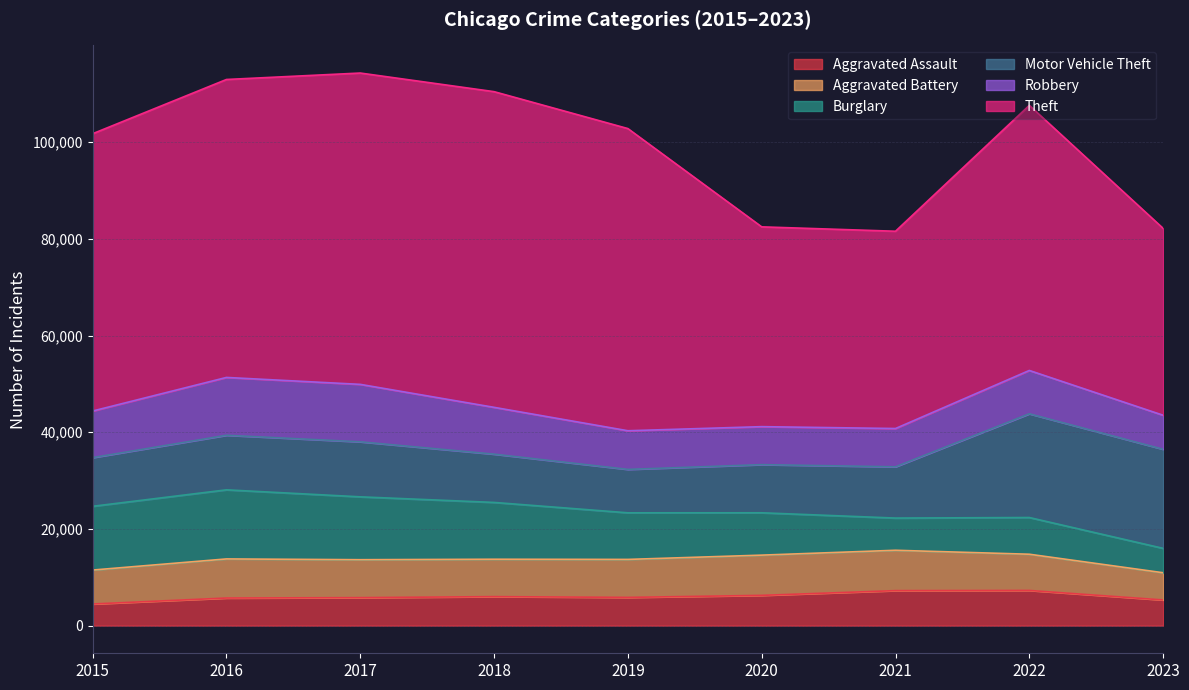

The value of Theft at 2016 is 61621. True or false?

True